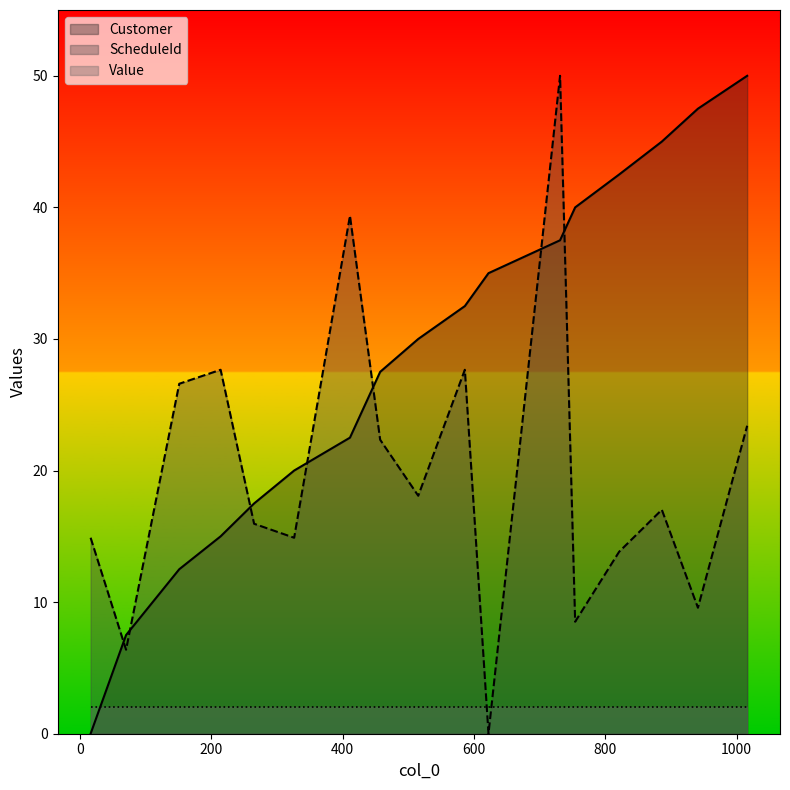

Which has a higher value, 1016 or 754?

1016